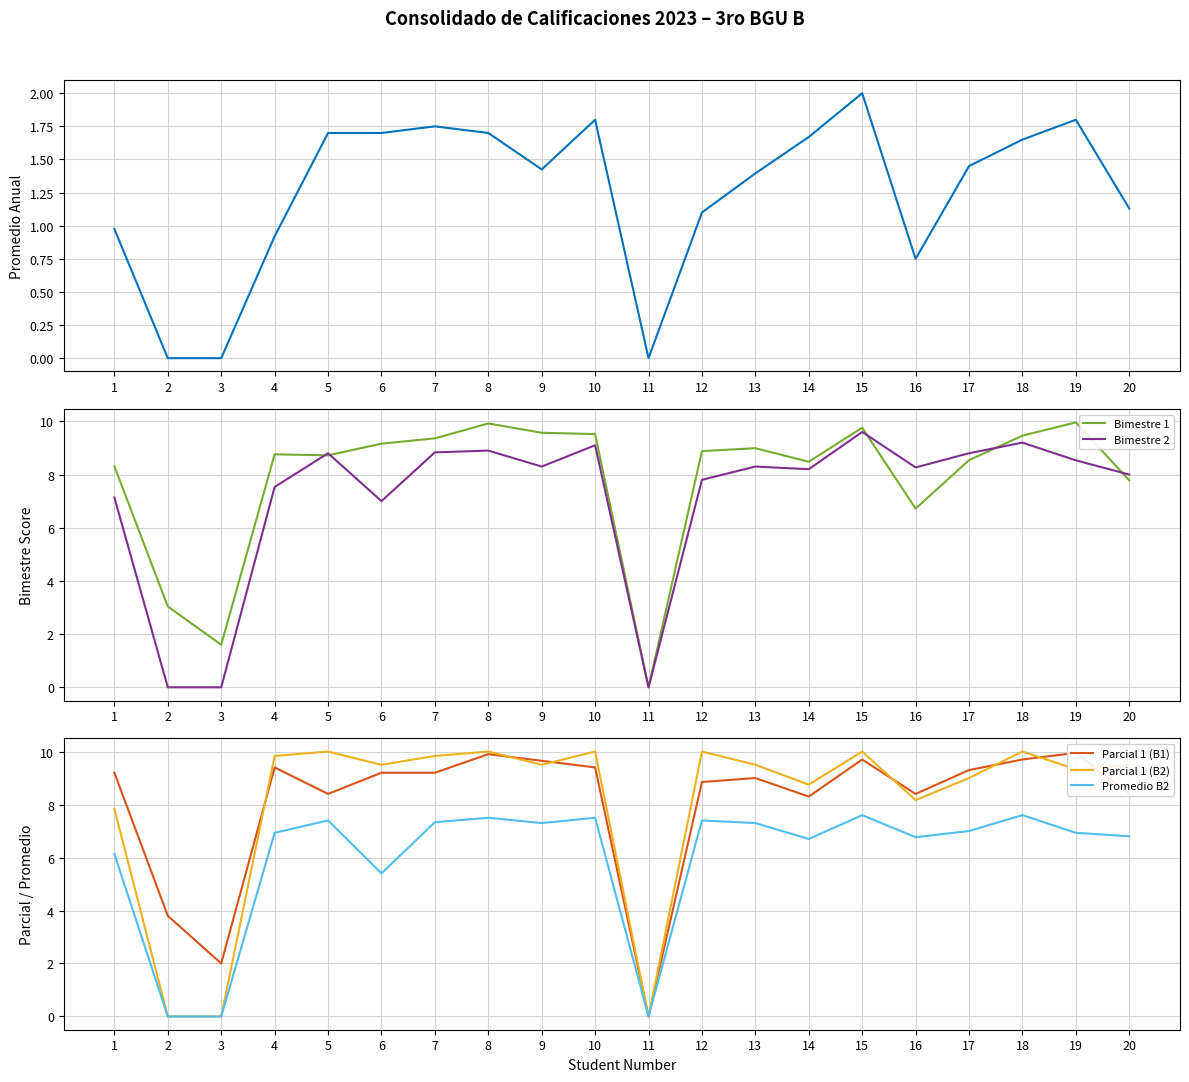

Where is Bimestre 2 nearest to the value 4?

6